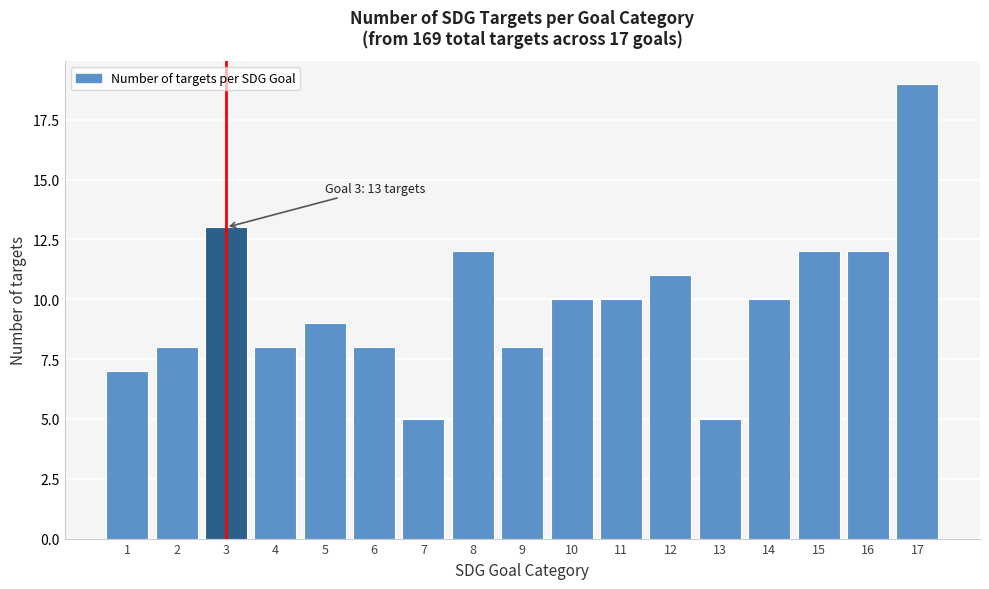

Reading left to right, what are all the values shown in this chart?

1=7	2=8	3=13	4=8	5=9	6=8	7=5	8=12	9=8	10=10	11=10	12=11	13=5	14=10	15=12	16=12	17=19